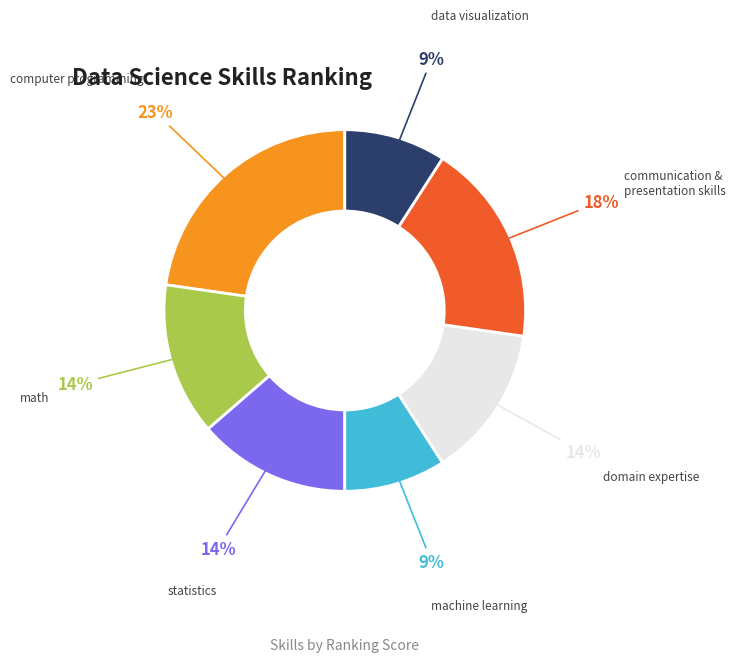

Is there any slice that represents more than half of the pie?

No